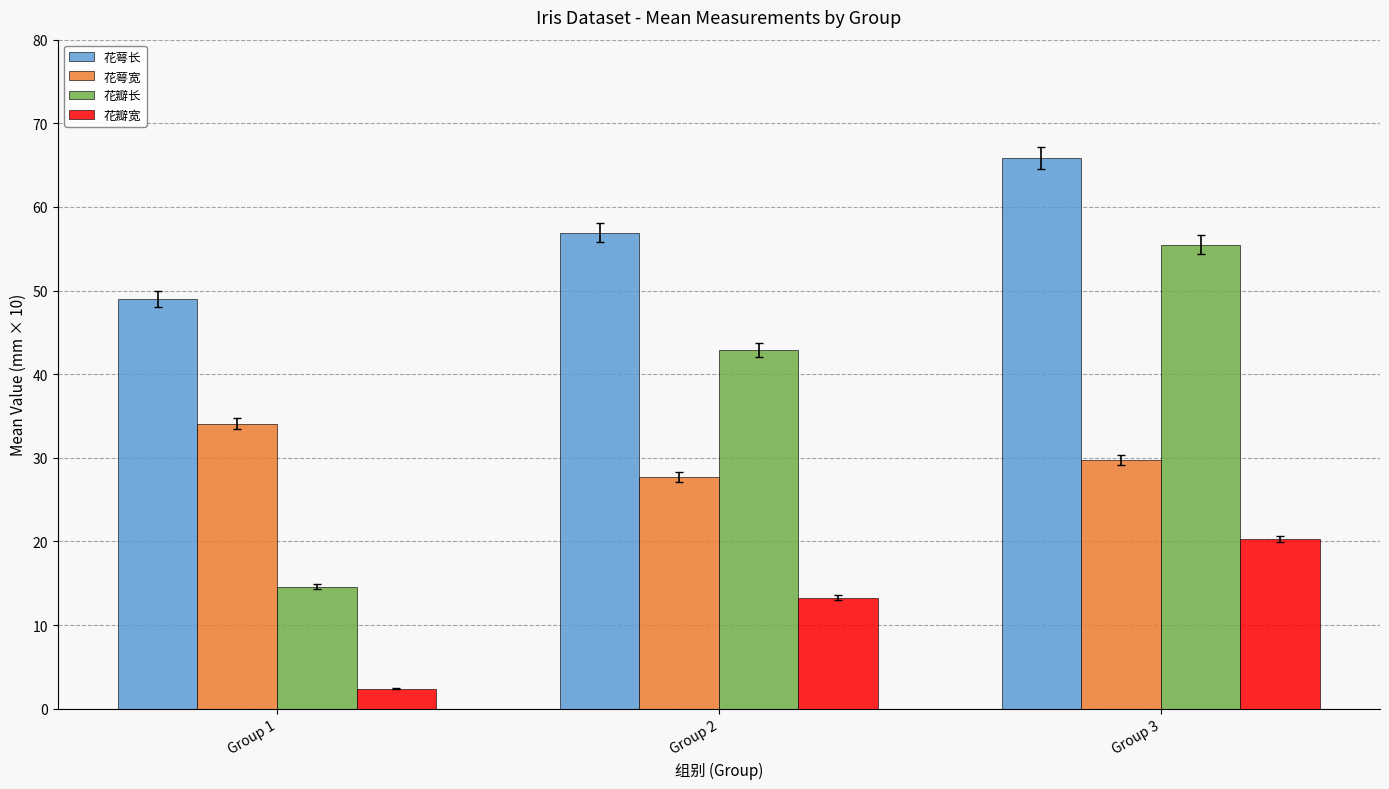

The 花瓣长 series shows 95.4 at Group 3. True or false?

False